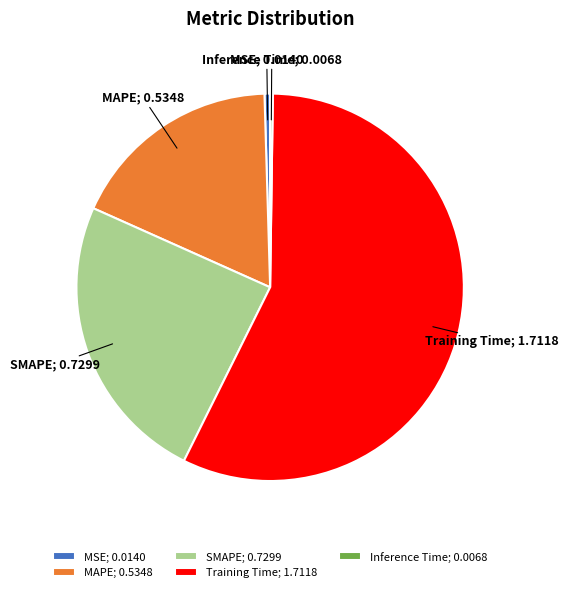

Does SMAPE represent more than half of the total?

No